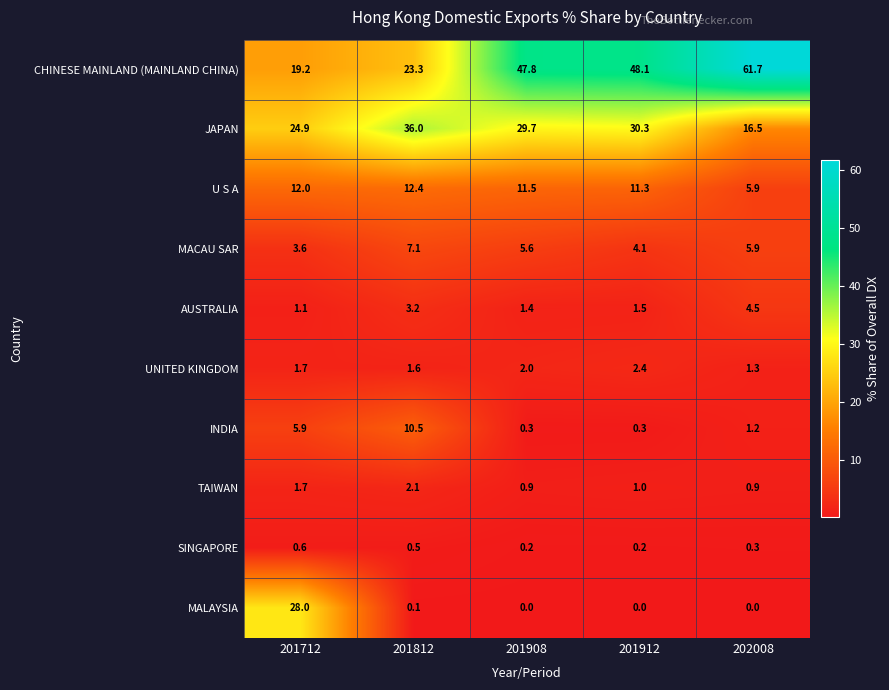

Rank the categories by JAPAN value from highest to lowest.

201812, 201912, 201908, 201712, 202008